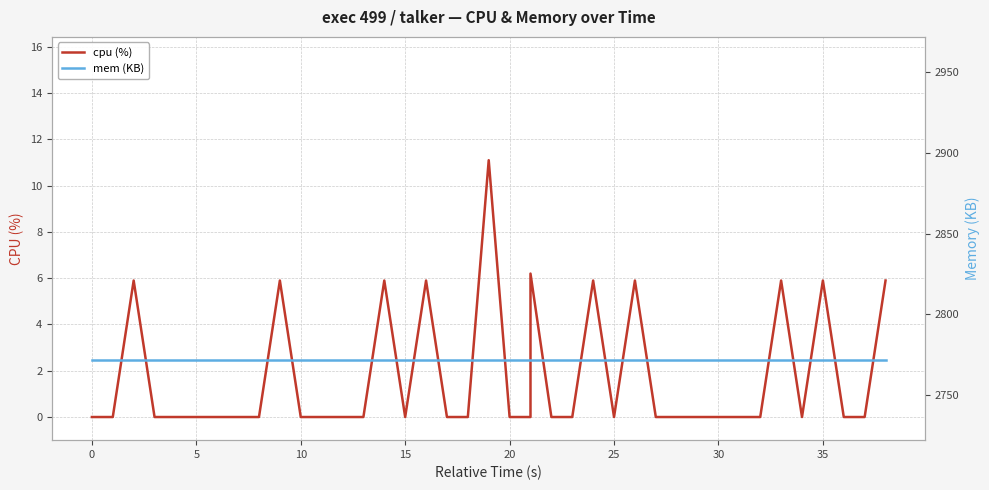

Is it true that mem (KB) equals 2772.0 at 5?

True